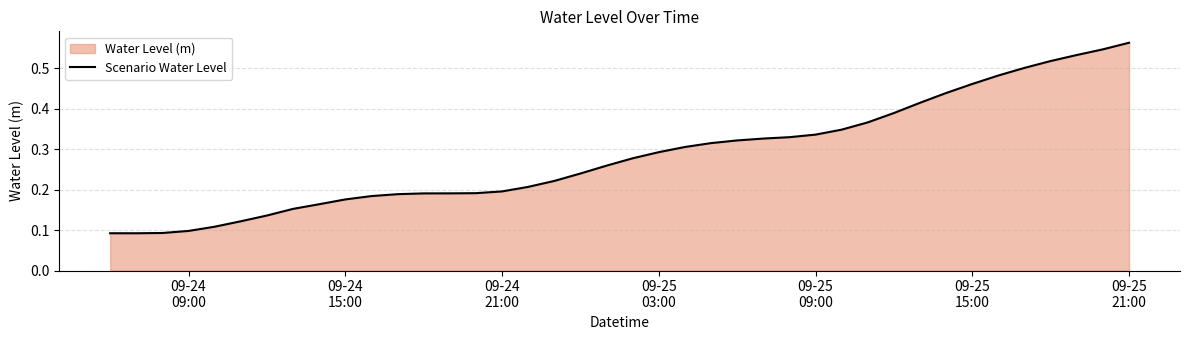

How many lines are shown in the chart?

1